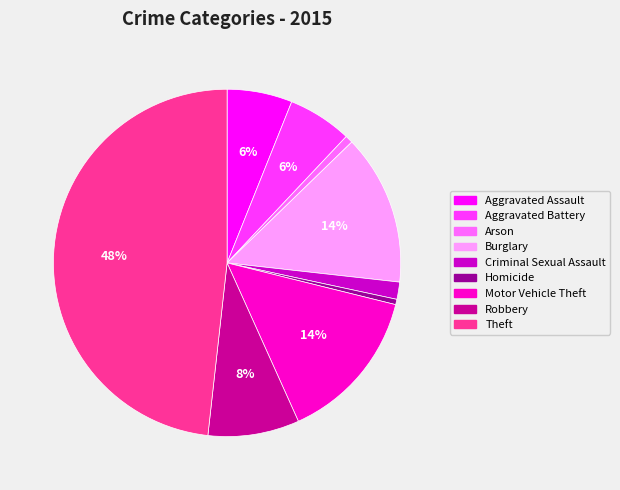

Is the sum of Theft and Homicide greater than half?

No